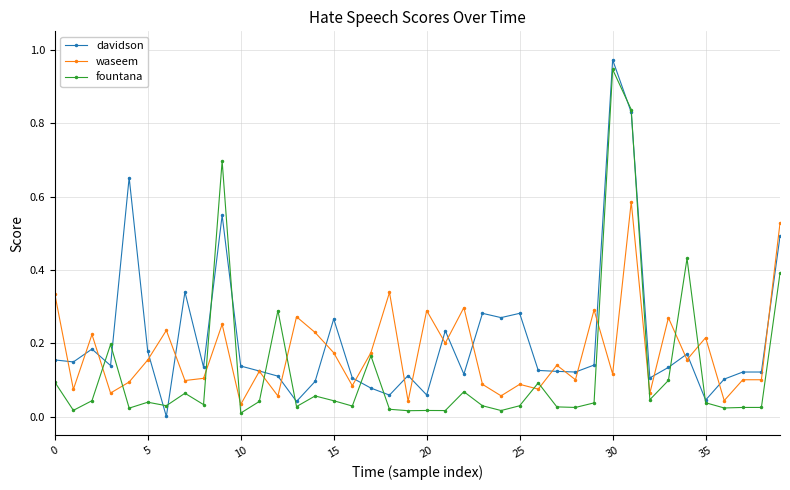

Rank the series by their average value, from lowest to highest.

fountana, waseem, davidson